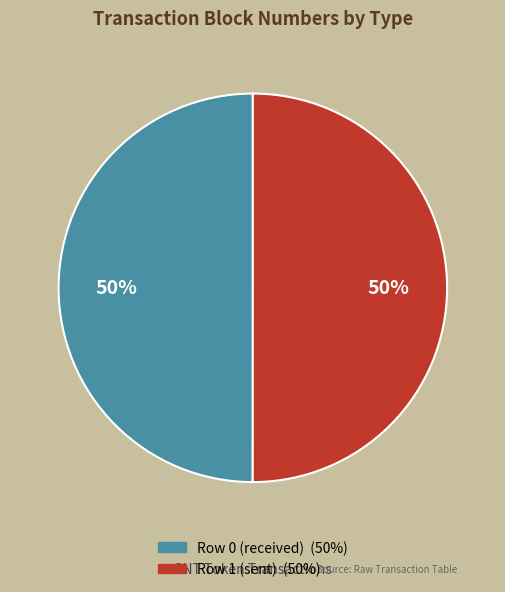

Count the number of slices in the pie.

2